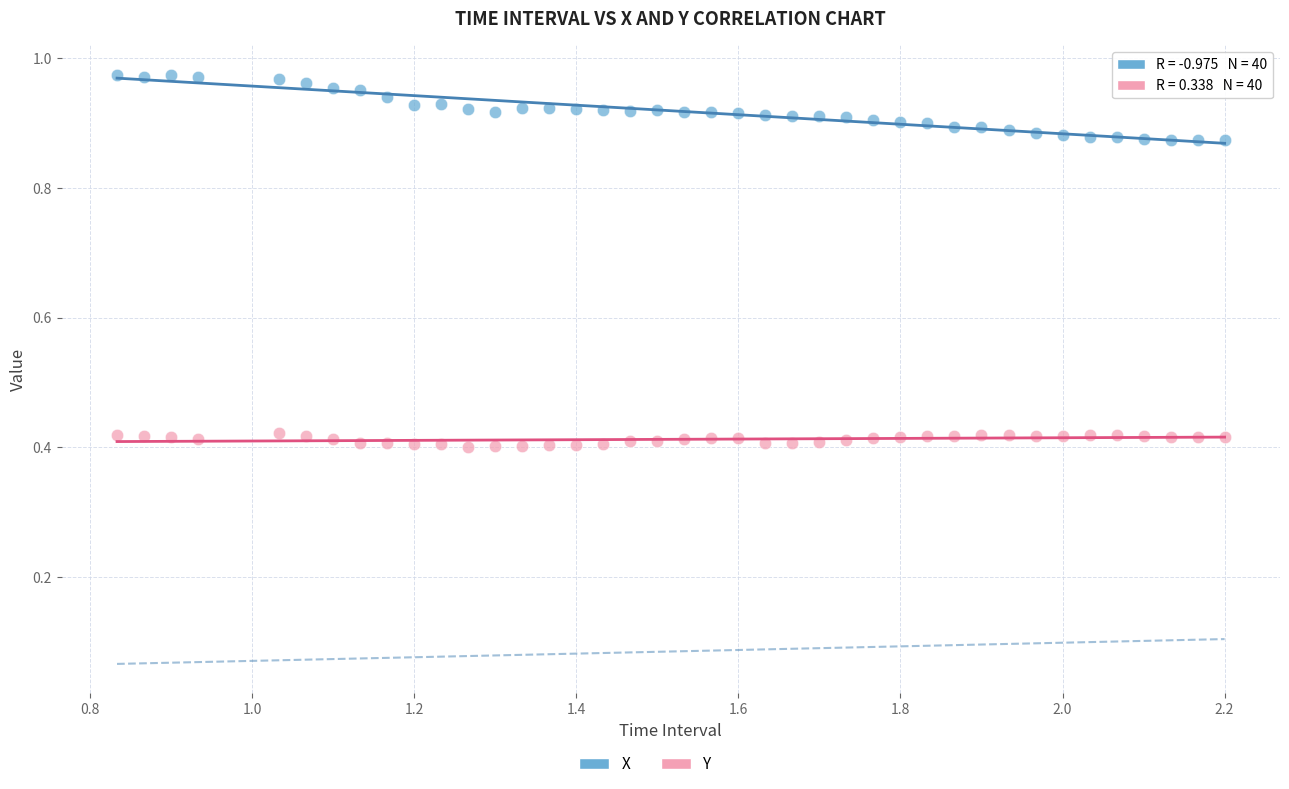

Which series has the largest Y range (max minus min)?

X